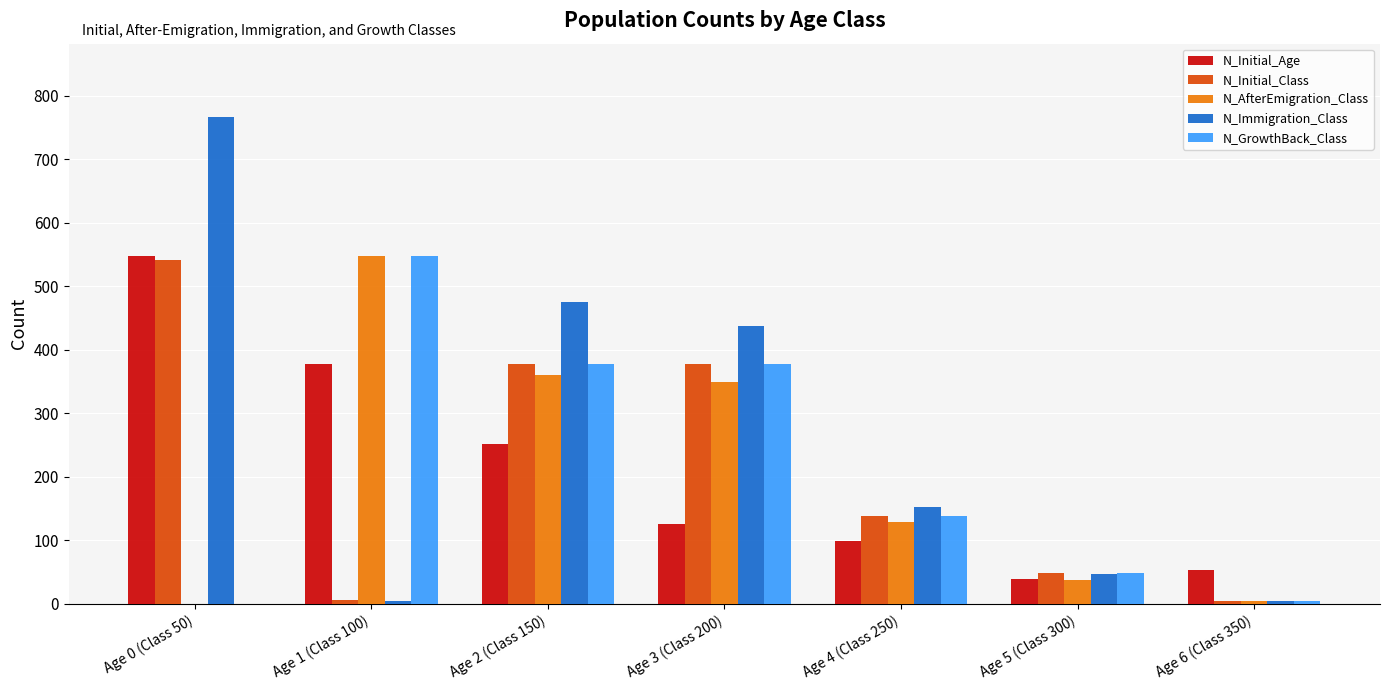

How many distinct data groups are displayed?

5